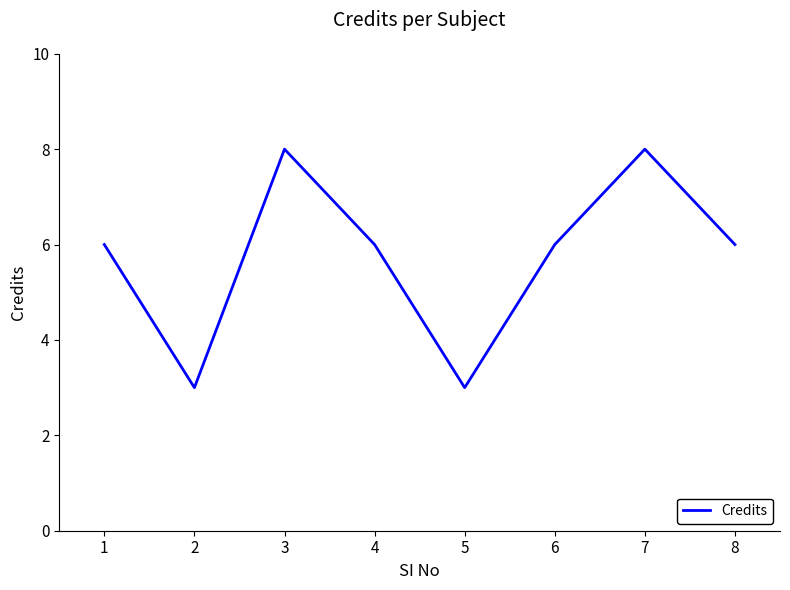

Which has a higher value, 5 or 6?

6